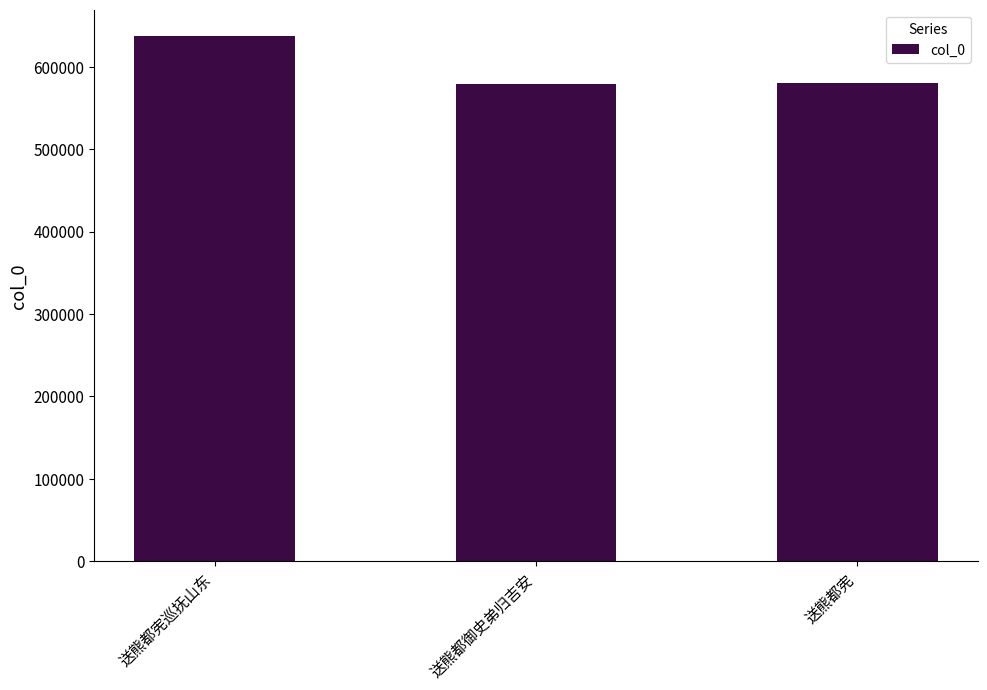

How many data points are less than 580777?

1